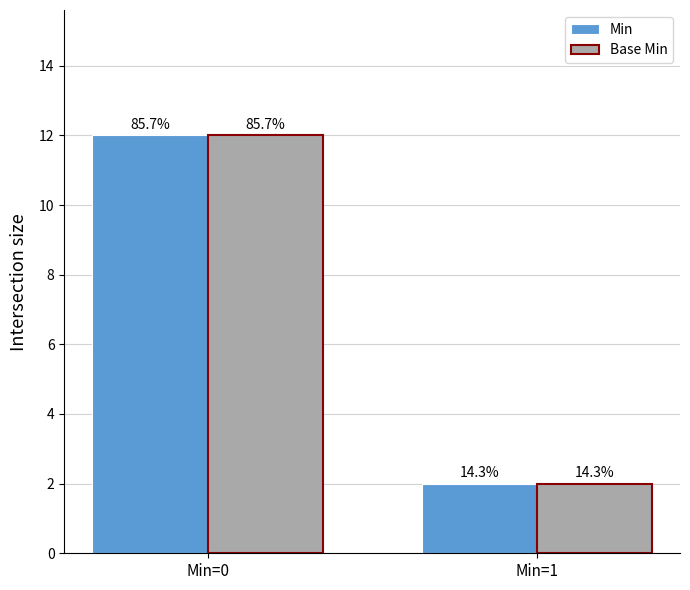

The Base Min series shows 21 at Min=0. True or false?

False